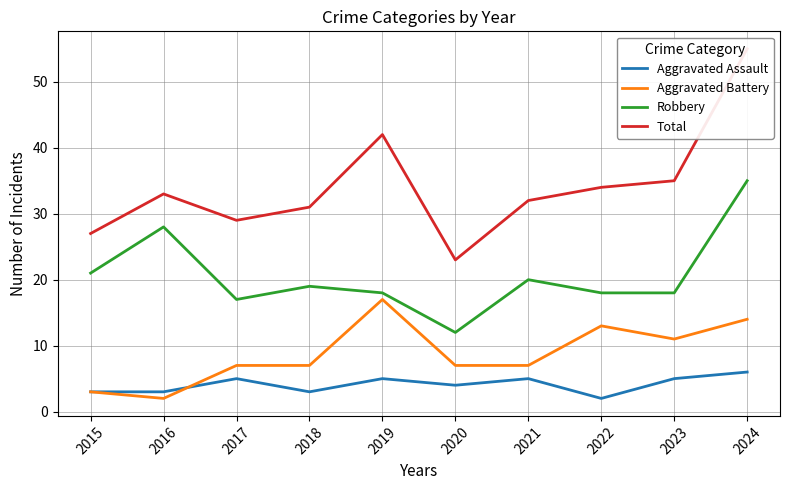

Reading left to right, extract all data points from this chart.

Aggravated Assault: 2015=3	2016=3	2017=5	2018=3	2019=5	2020=4	2021=5	2022=2	2023=5	2024=6
Aggravated Battery: 2015=3	2016=2	2017=7	2018=7	2019=17	2020=7	2021=7	2022=13	2023=11	2024=14
Robbery: 2015=21	2016=28	2017=17	2018=19	2019=18	2020=12	2021=20	2022=18	2023=18	2024=35
Total: 2015=27	2016=33	2017=29	2018=31	2019=42	2020=23	2021=32	2022=34	2023=35	2024=55